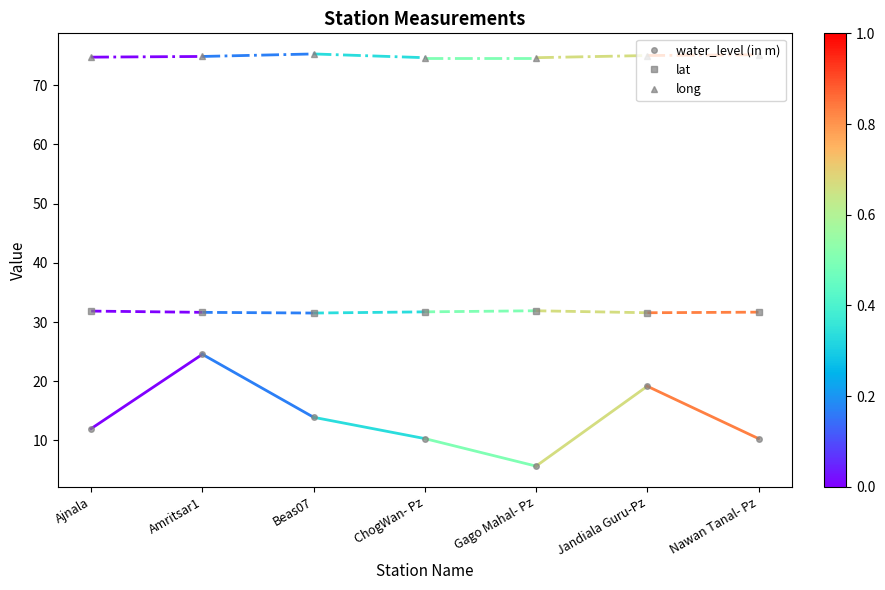

At how many categories does at least one series exceed 67?

7